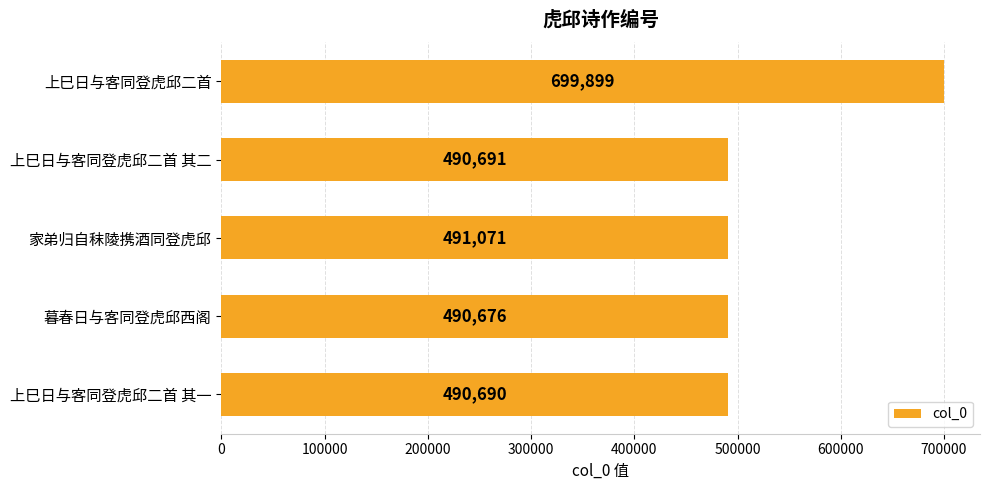

At which label is the value closest to 595287?

家弟归自秣陵携酒同登虎邱